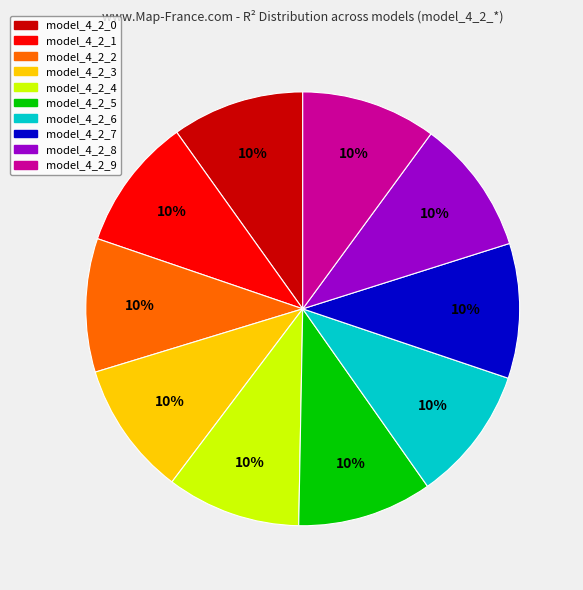

Count the number of slices in the pie.

10